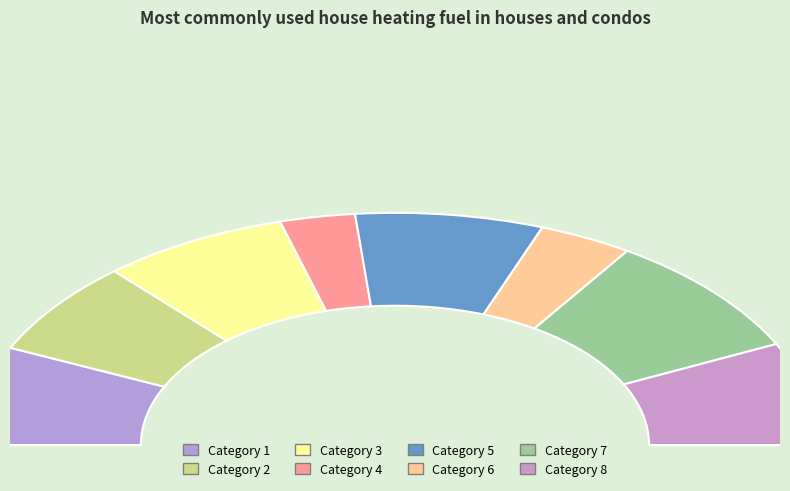

To the nearest percent, what portion does 2 represent?

13%